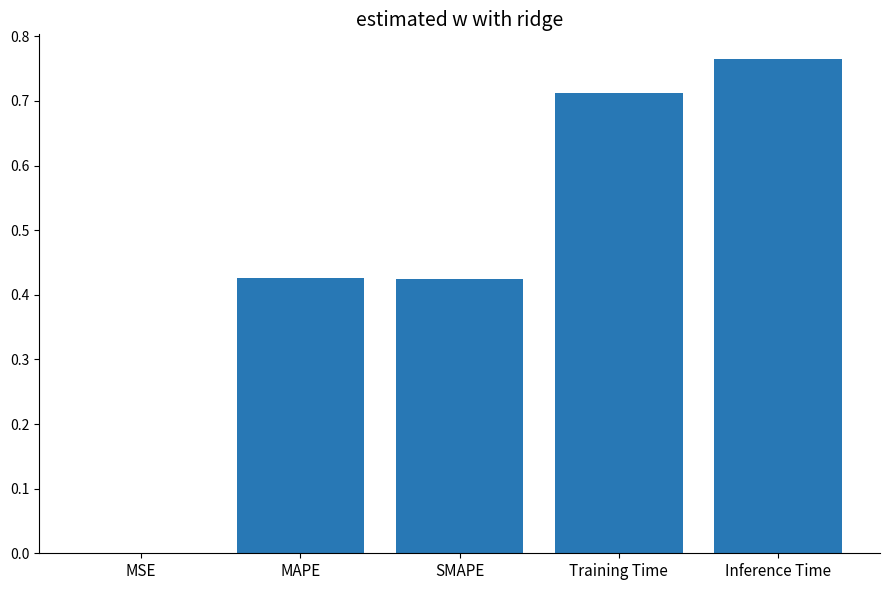

What is the change in value from SMAPE to Training Time?

+0.3